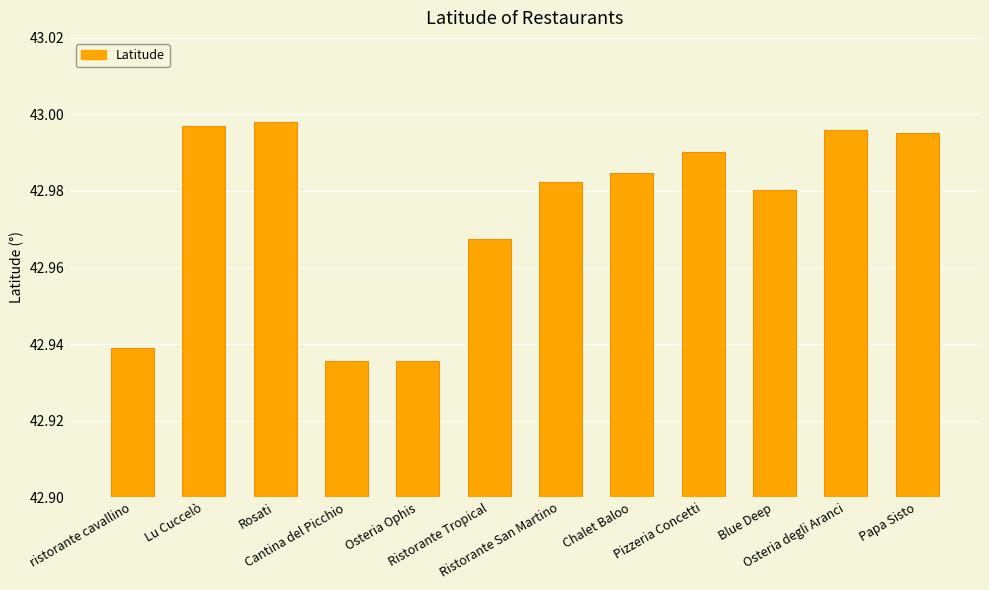

At which category does the chart reach its minimum across all series?

Cantina del Picchio